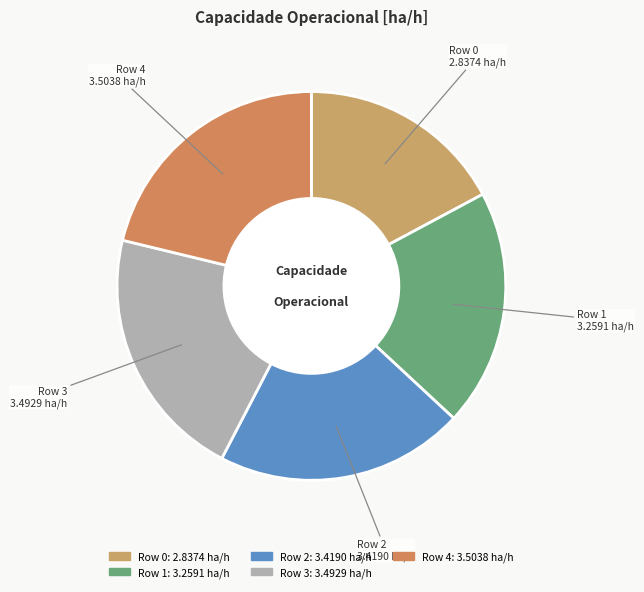

How many segments does this pie chart have?

5